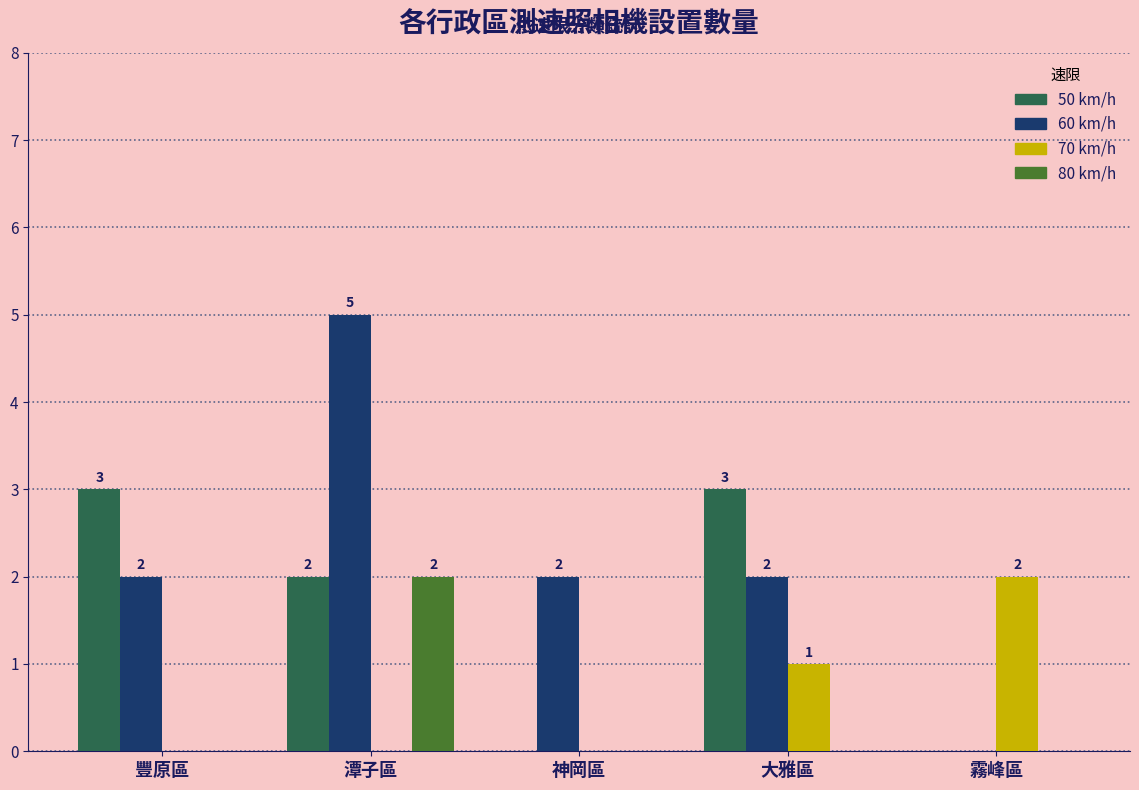

What is the greatest value displayed?

5